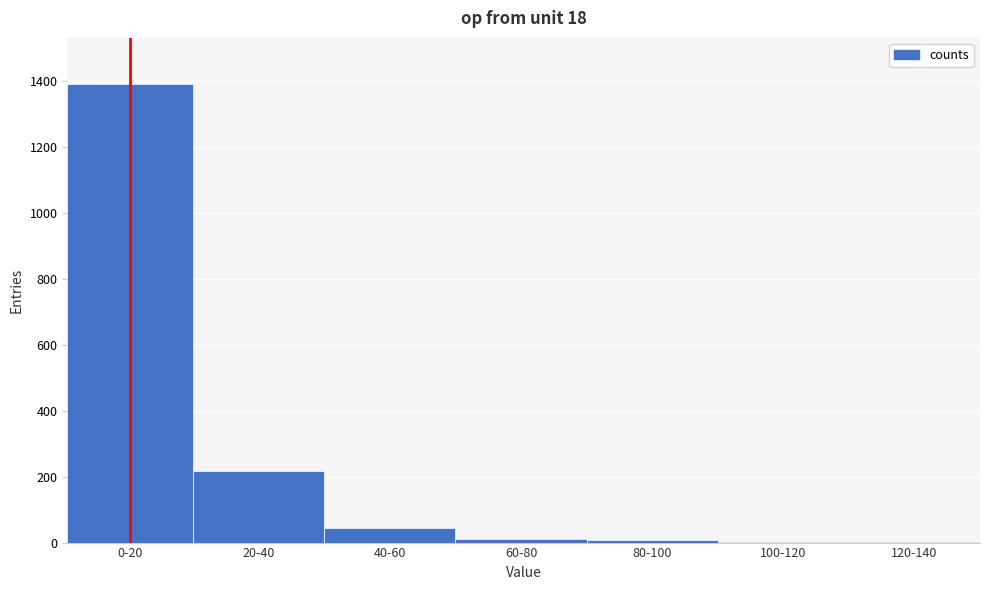

At which category does the chart reach its peak across all series?

0-20